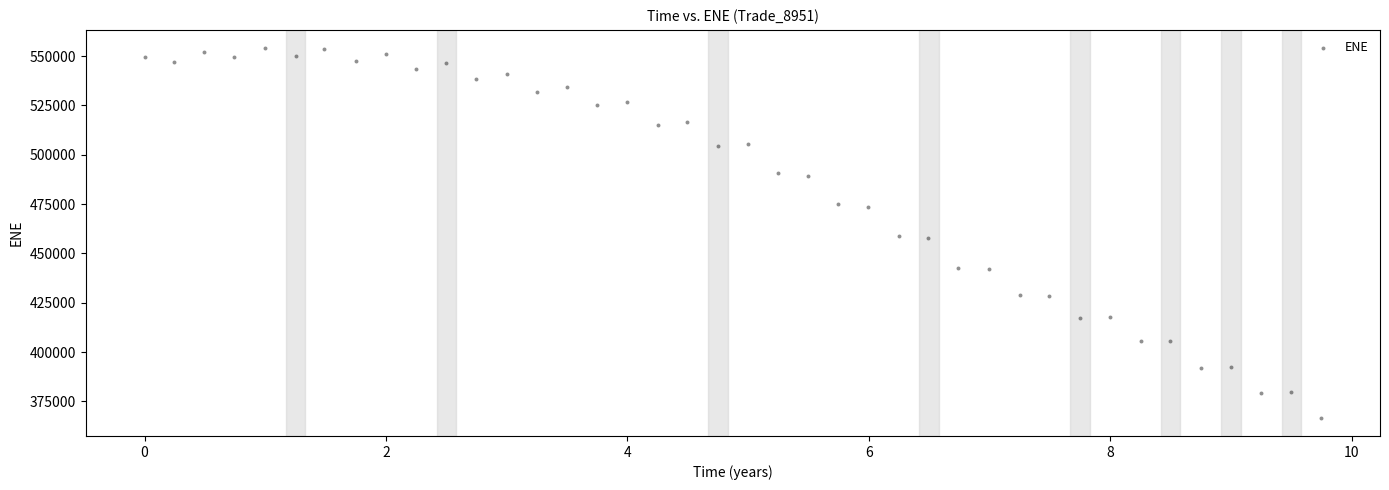

What is the range of Y values (max minus min)?

187076